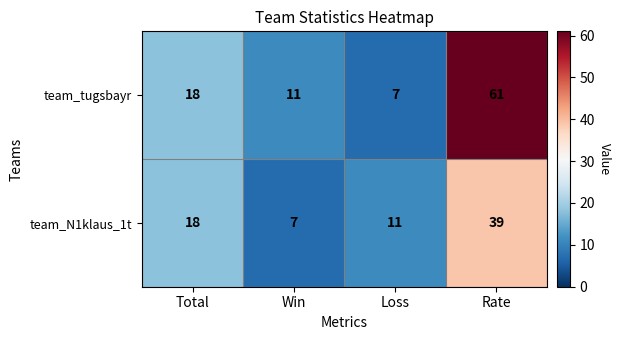

Is it true that team_N1klaus_1t equals 18 at Rate?

False